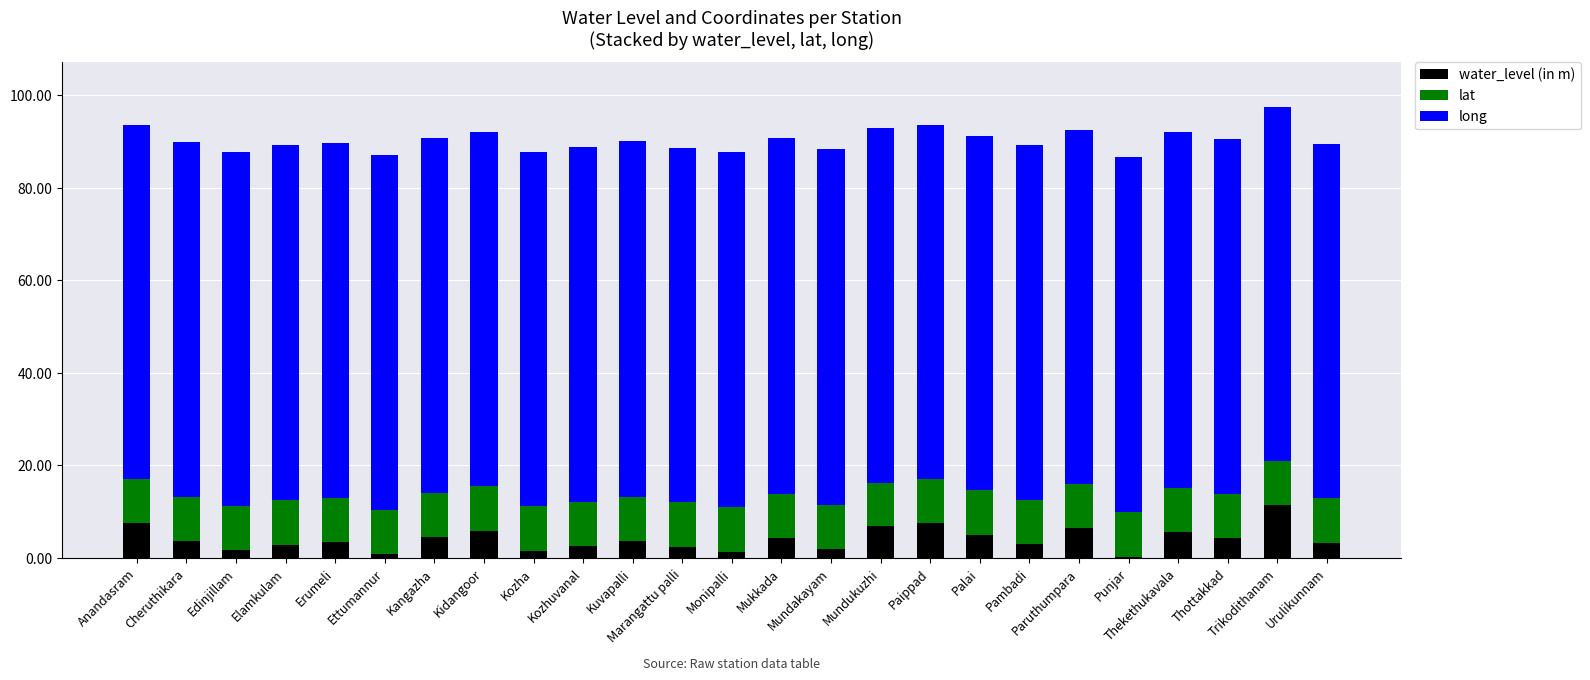

Does the chart contain stacked bars?

Yes